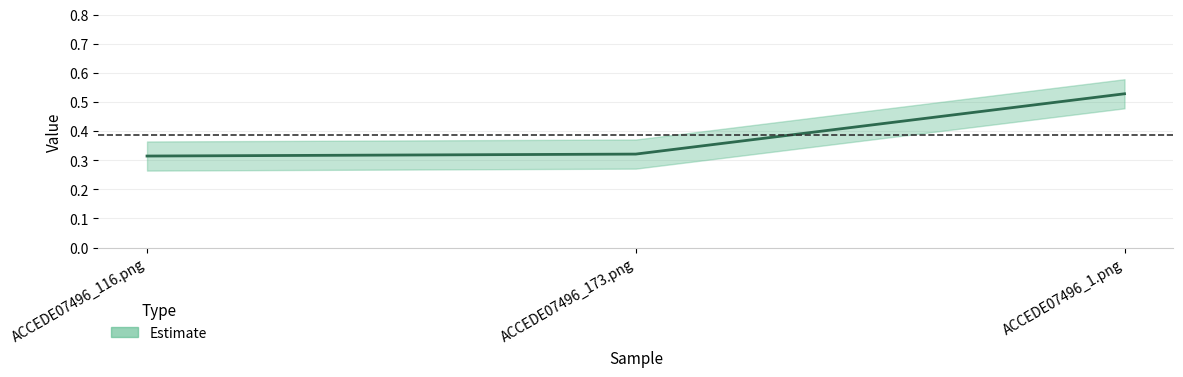

List the labels in order of value, smallest first.

ACCEDE07496_116.png, ACCEDE07496_173.png, ACCEDE07496_1.png